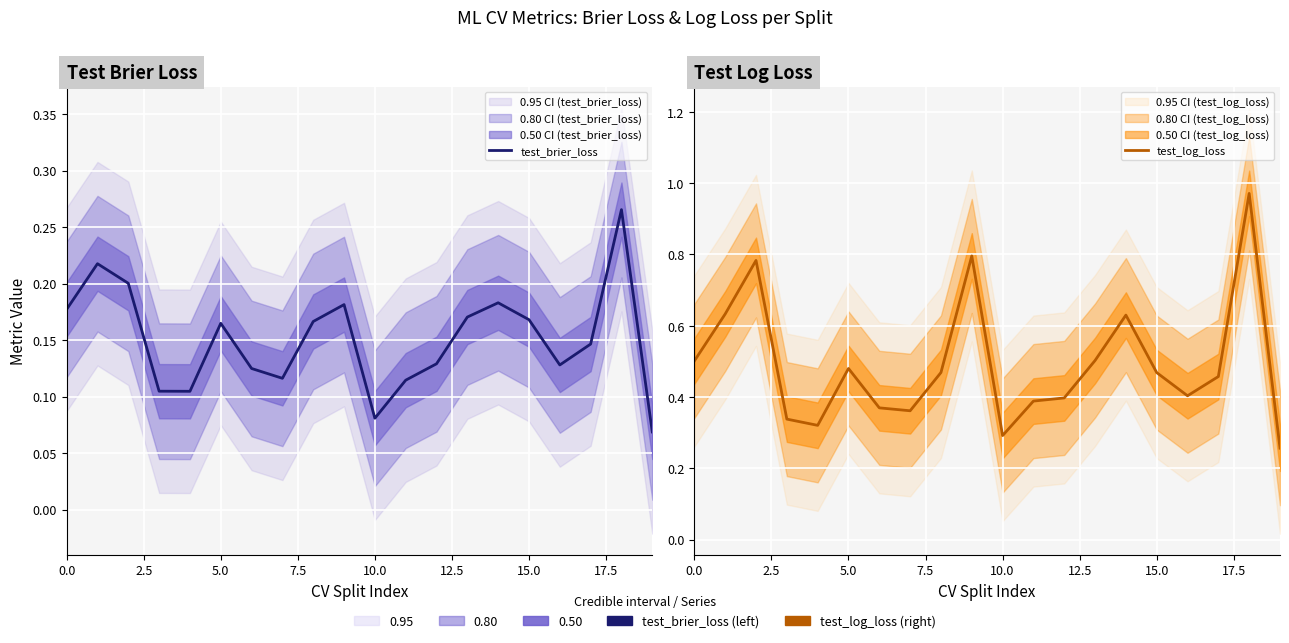

Read the test_log_loss value at 17.

0.5